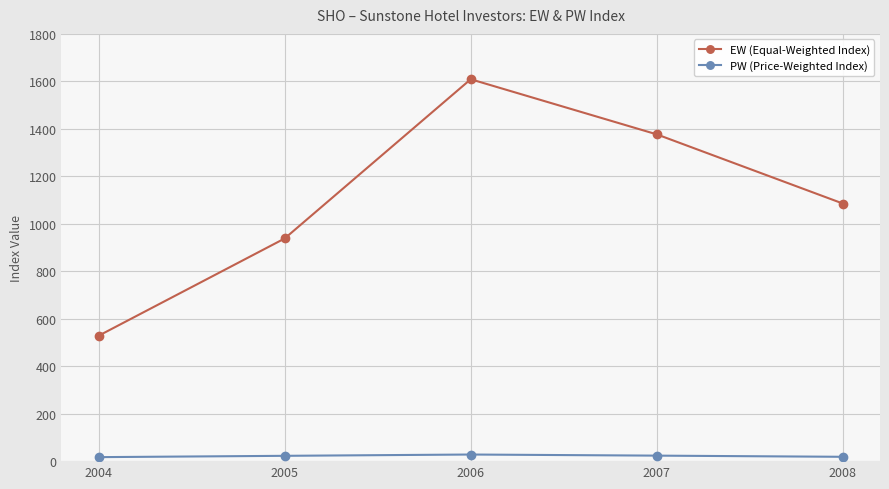

True or false: PW (Price-Weighted Index) and EW (Equal-Weighted Index) intersect in this chart.

False